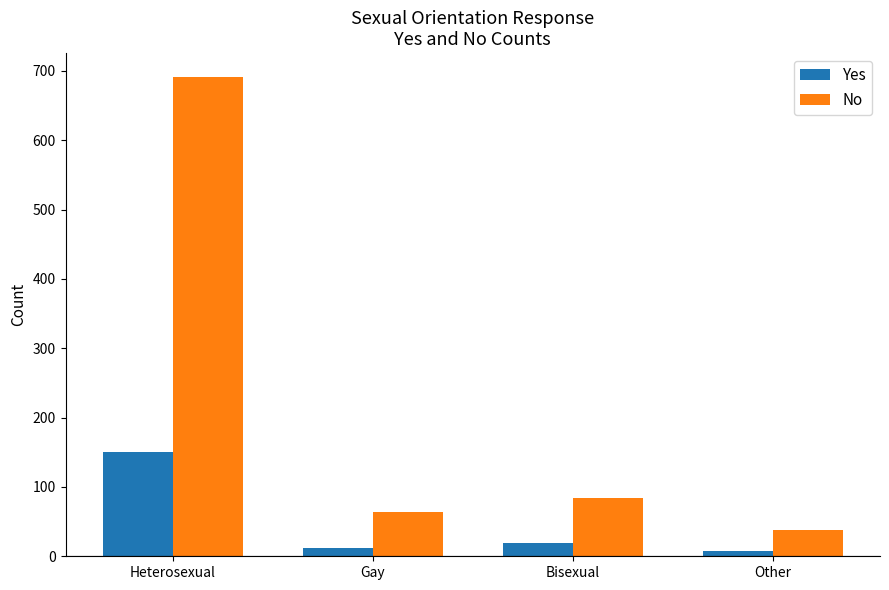

Which series has the widest spread of values?

No